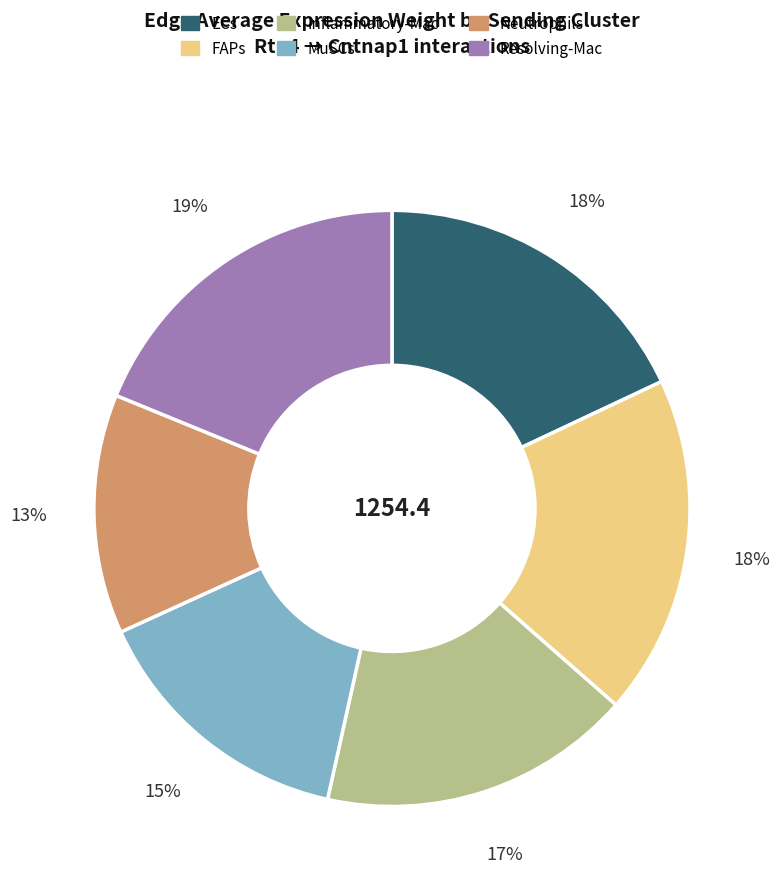

Is Inflammatory-Mac the majority of the pie?

No